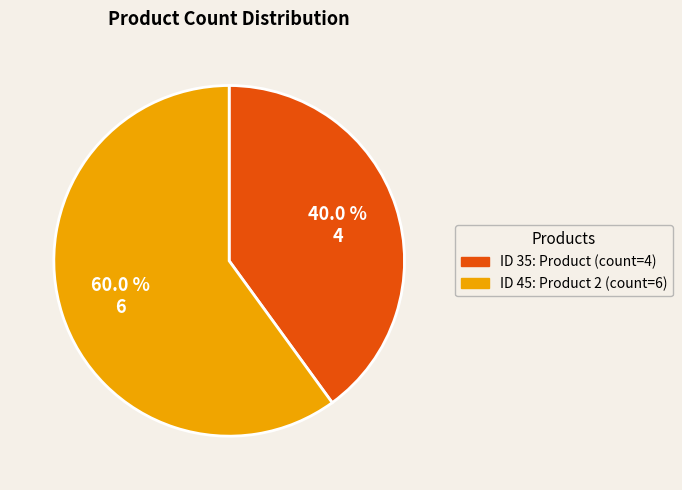

Is there any slice that represents more than half of the pie?

Yes